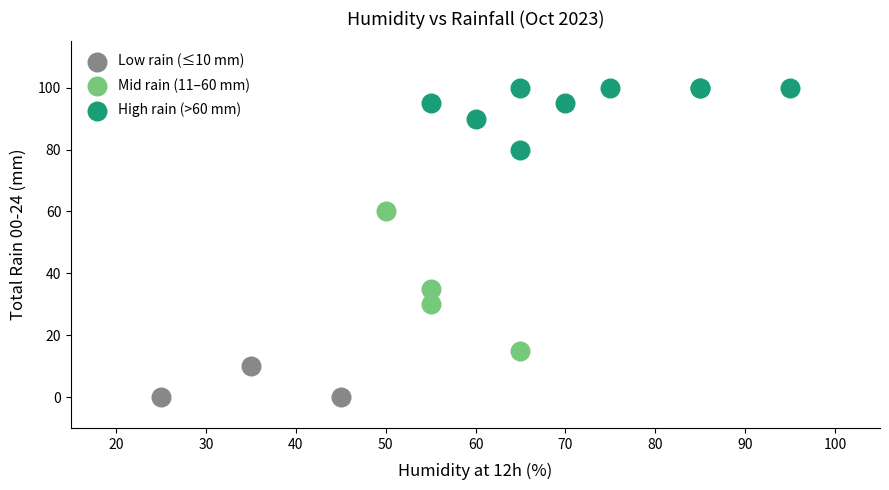

Which series reaches the maximum Y coordinate?

High rain (>60 mm)